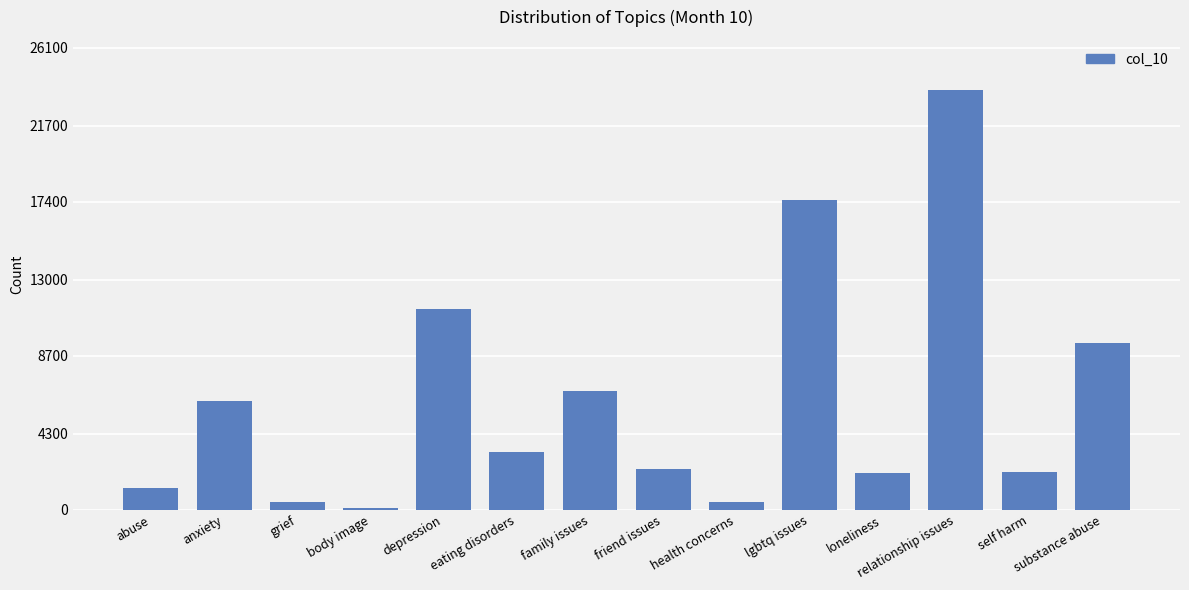

How many bars are there in total?

14